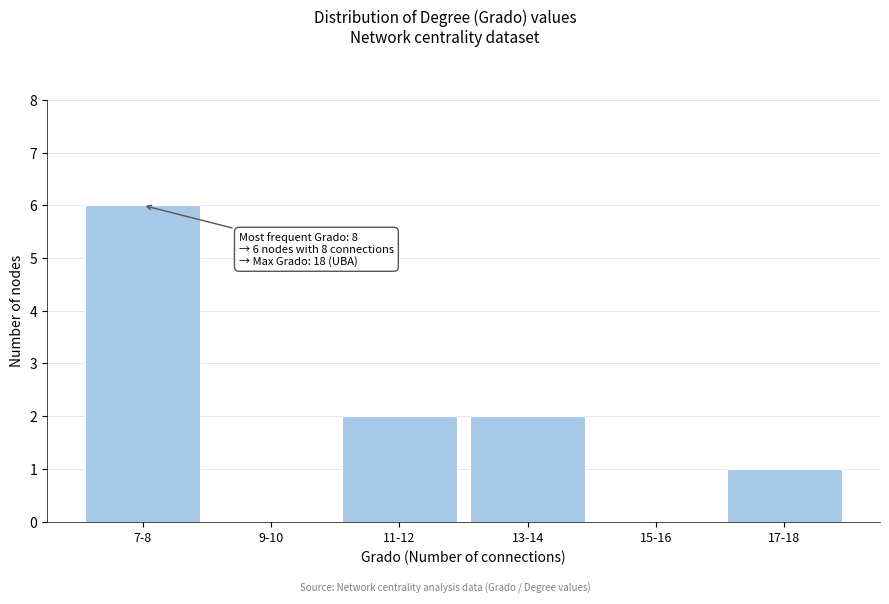

Reading left to right, what are all the values shown in this chart?

7-8=6	9-10=0	11-12=2	13-14=2	15-16=0	17-18=1